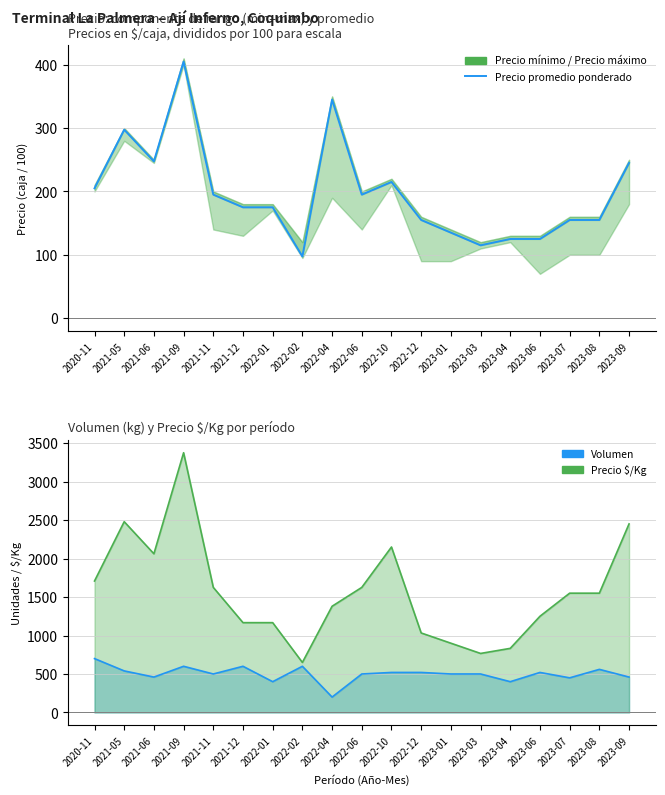

List the labels in order of value, smallest first.

2022-02, 2023-03, 2023-04, 2023-06, 2023-01, 2022-12, 2023-07, 2023-08, 2021-12, 2022-01, 2021-11, 2022-06, 2020-11, 2022-10, 2023-09, 2021-06, 2021-05, 2022-04, 2021-09